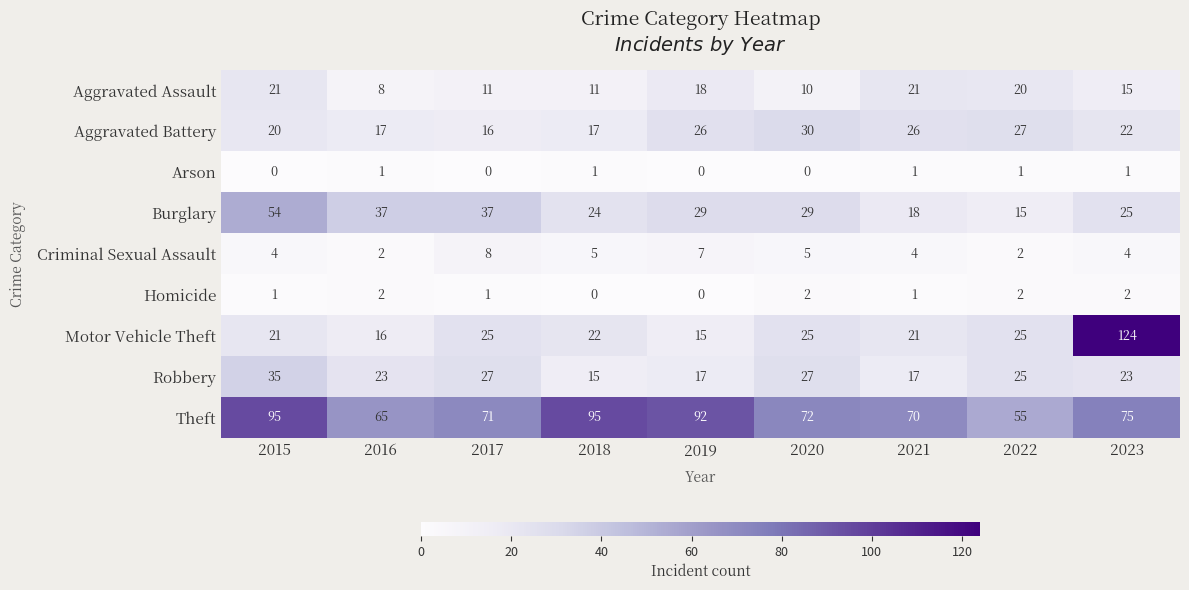

The Aggravated Battery series shows 20 at 2015. True or false?

True